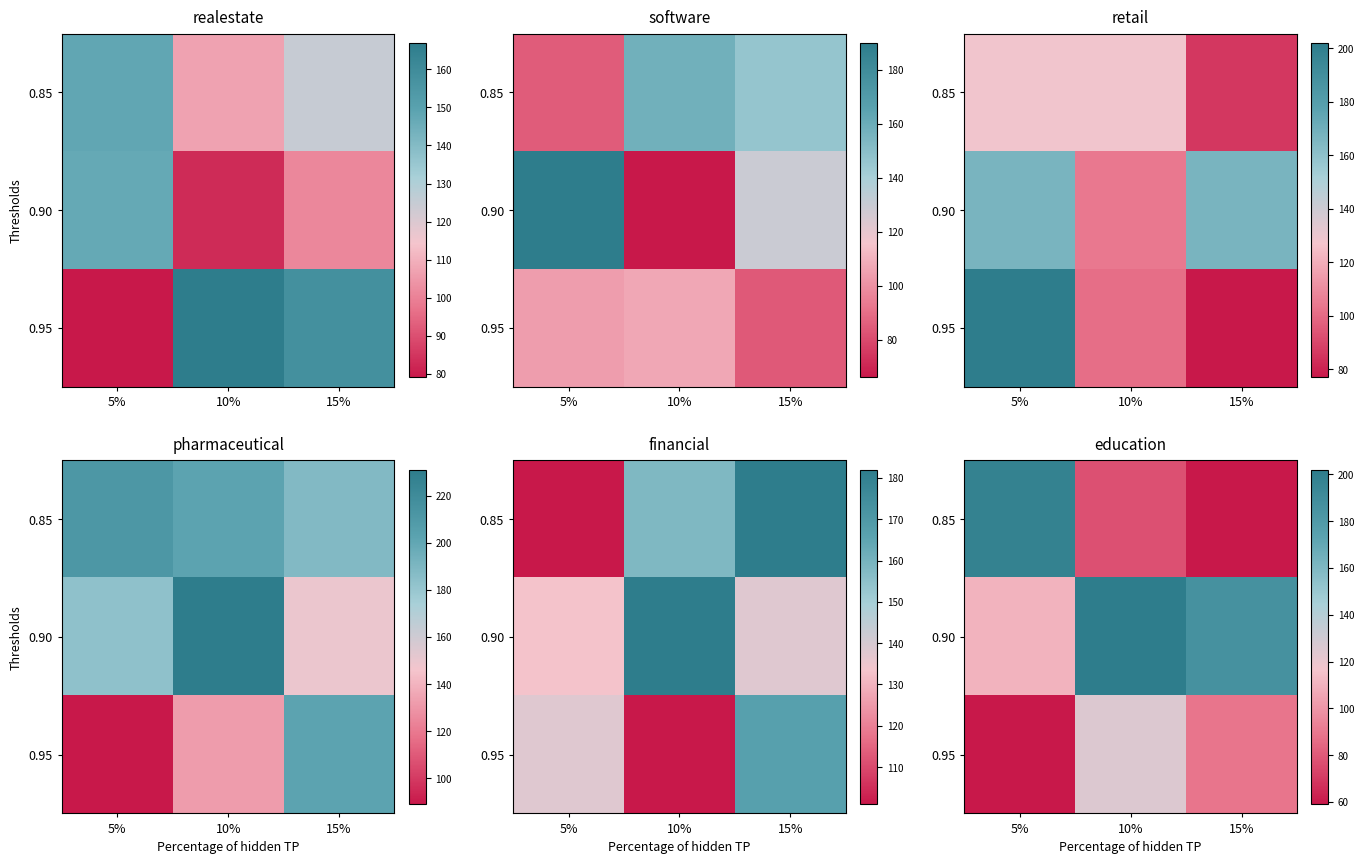

Which has a higher value, 5% or 15%?

5%